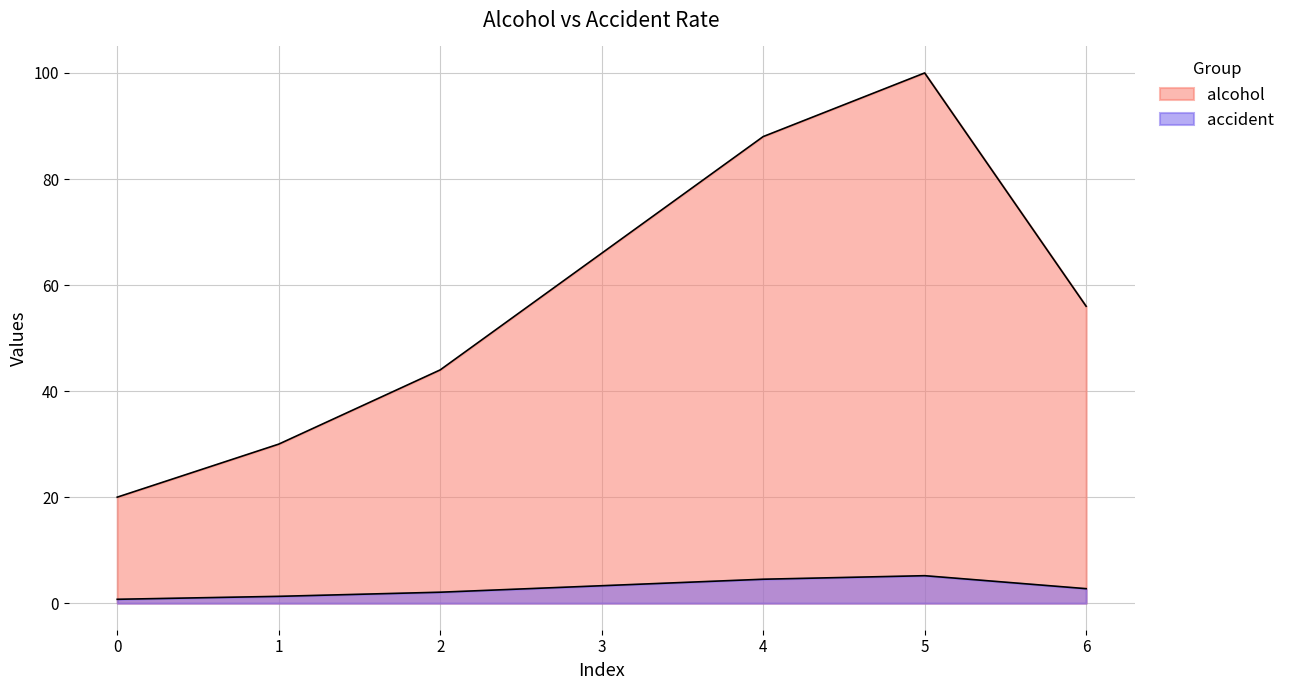

What are all the series names shown in the legend?

alcohol, accident